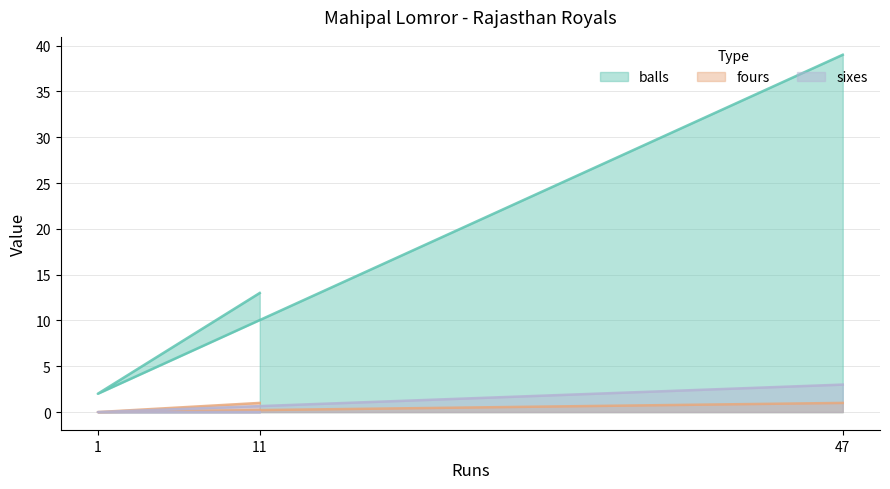

Is it true that balls equals 6 at 11?

False